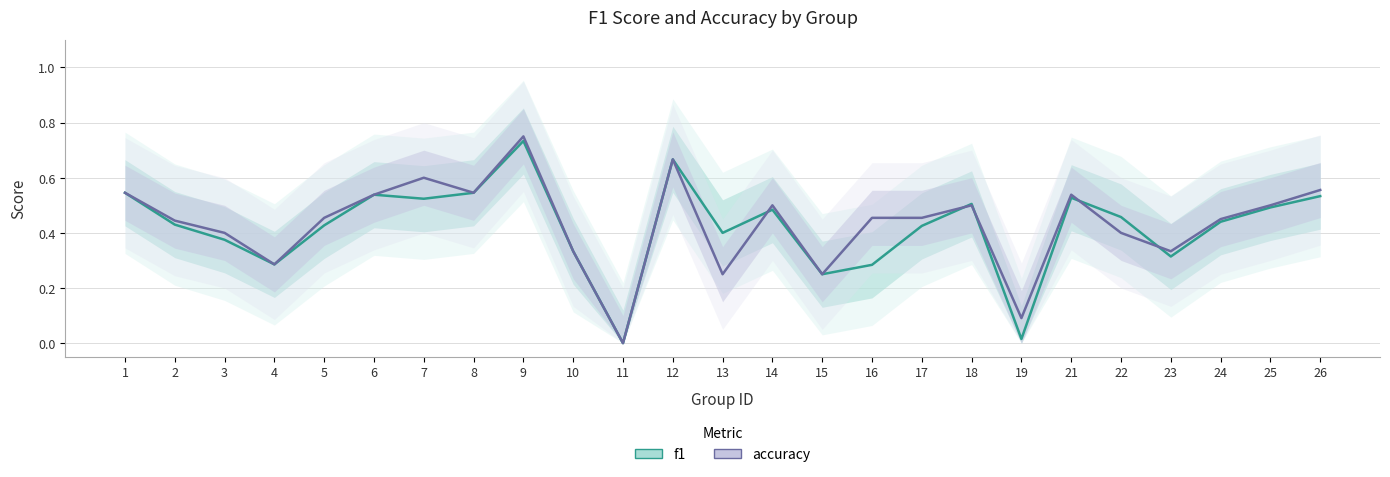

At which label does accuracy reach its peak?

9